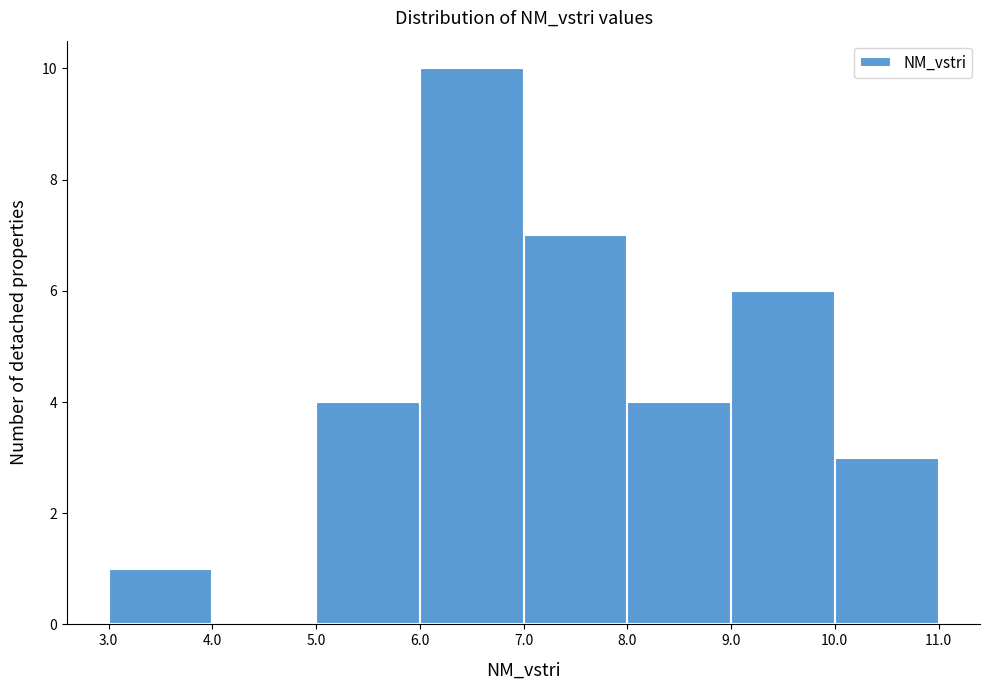

How tall is the bar that spans 8.0 to 9.0 on the x-axis? The values are not printed on the chart, so give them approximately, as read against the axis.

4